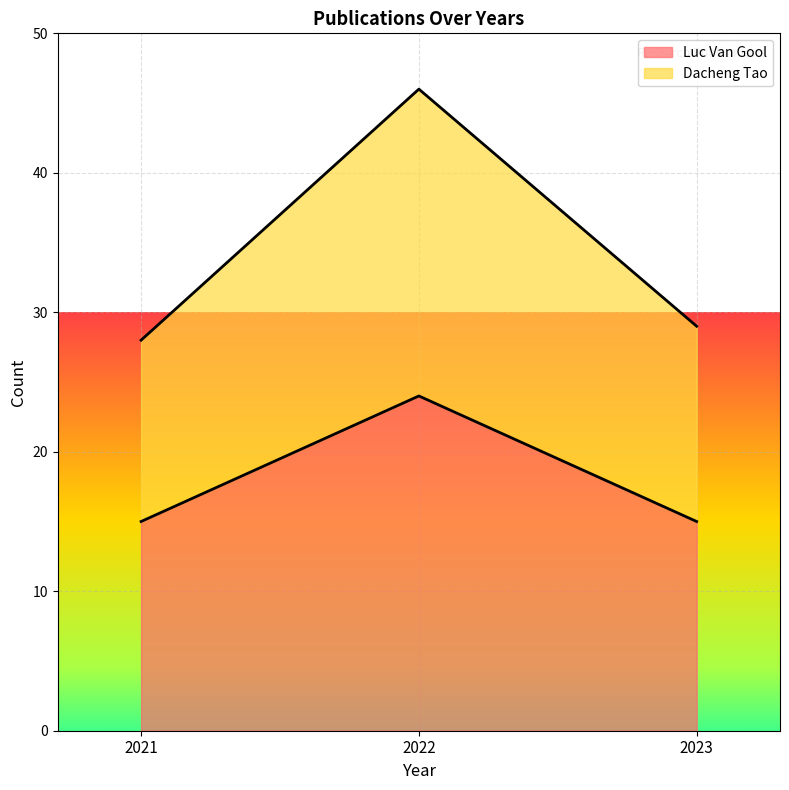

Reading left to right, list all the values displayed in this chart.

Luc Van Gool: 2021=15	2022=24	2023=15
Dacheng Tao: 2021=28	2022=46	2023=29